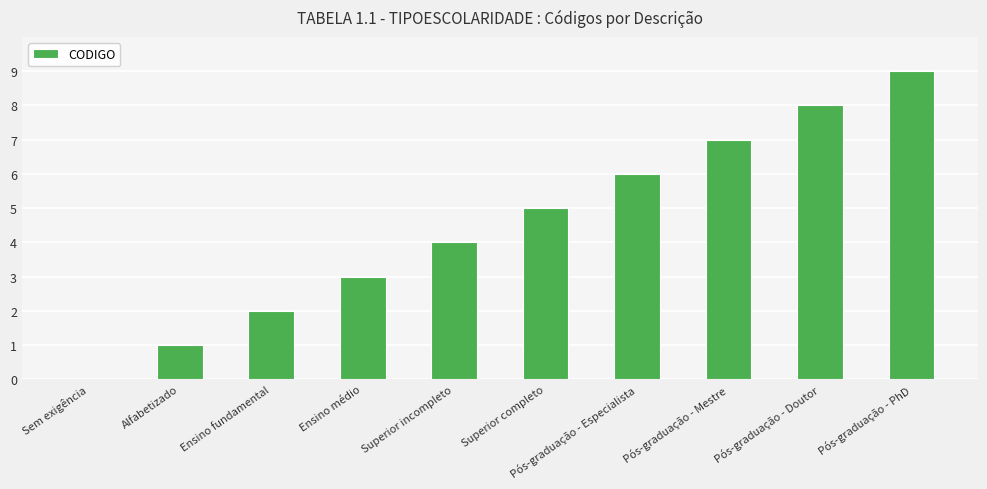

What is the change in value from Sem exigência to Superior completo?

+5